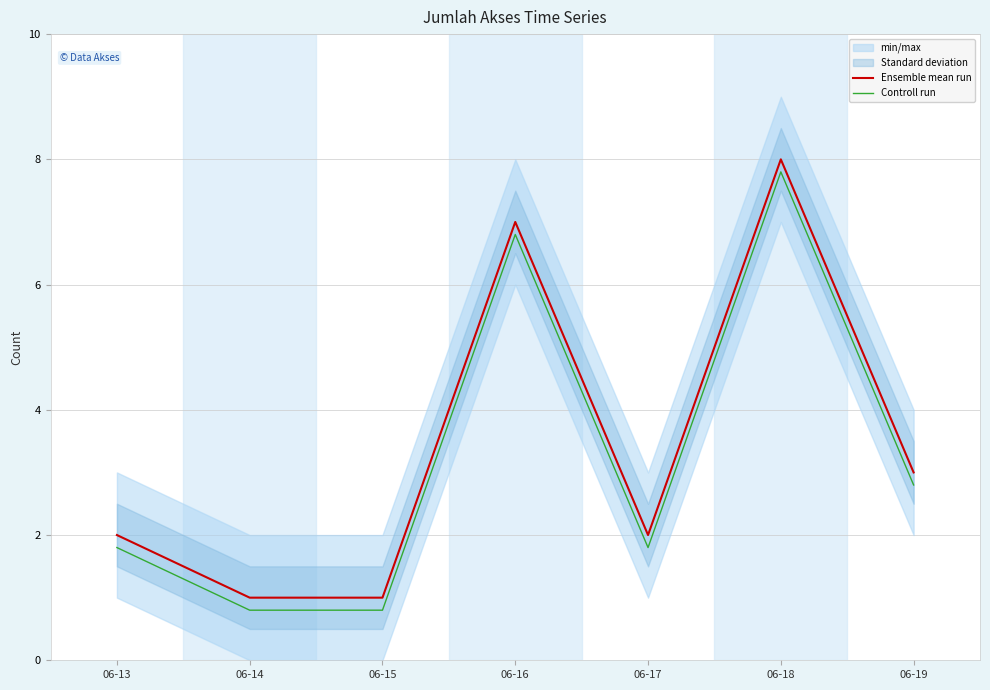

What is the lowest value of the Ensemble mean run series?

1.0